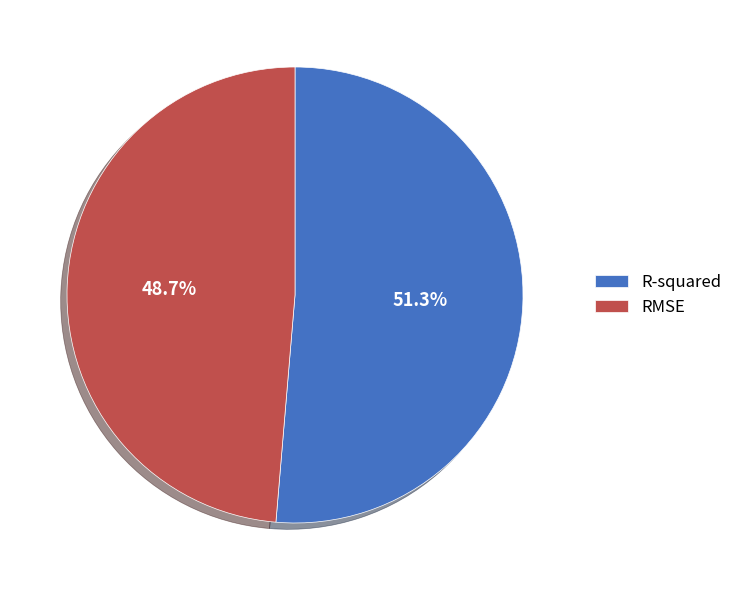

To the nearest percent, what is the difference between the R-squared and RMSE slice percentages?

3%